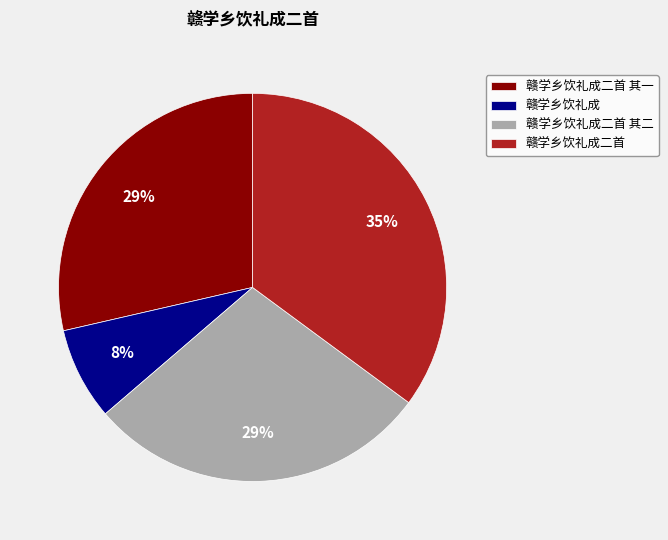

Between 赣学乡饮礼成 and 赣学乡饮礼成二首 其一, which is larger?

赣学乡饮礼成二首 其一